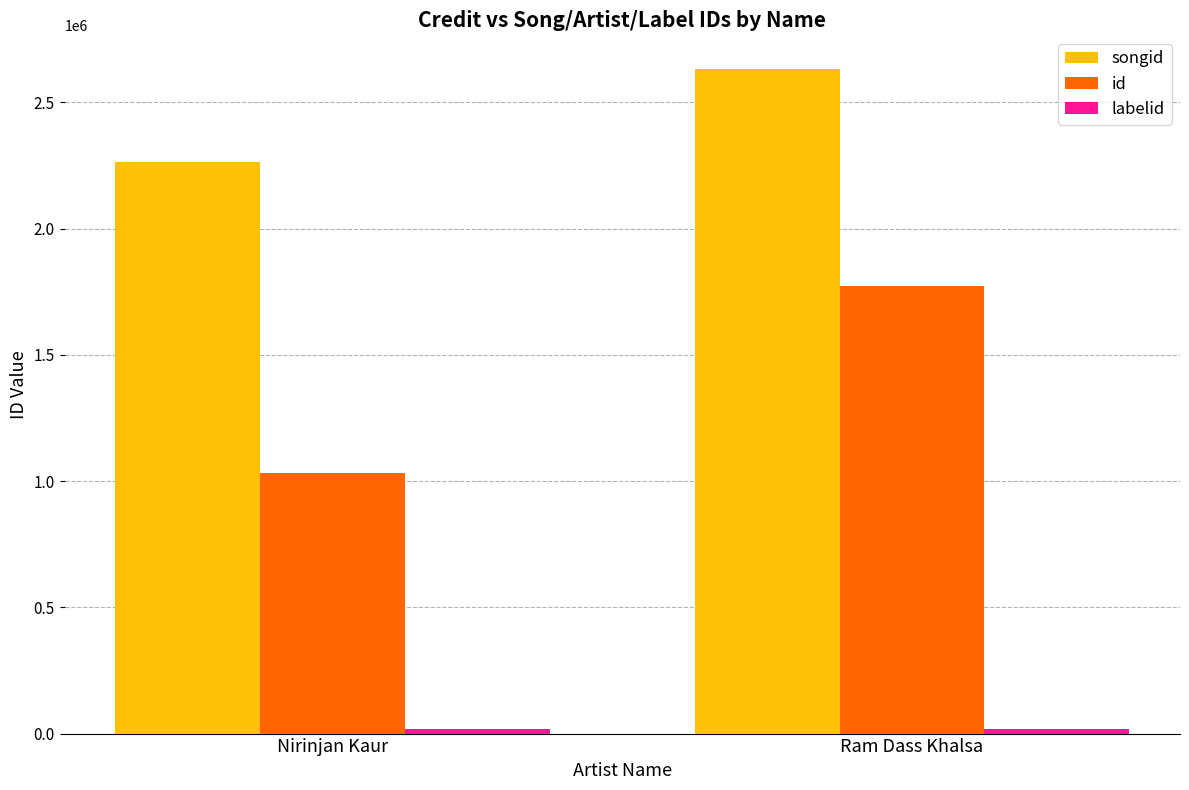

Are the bars horizontal?

No